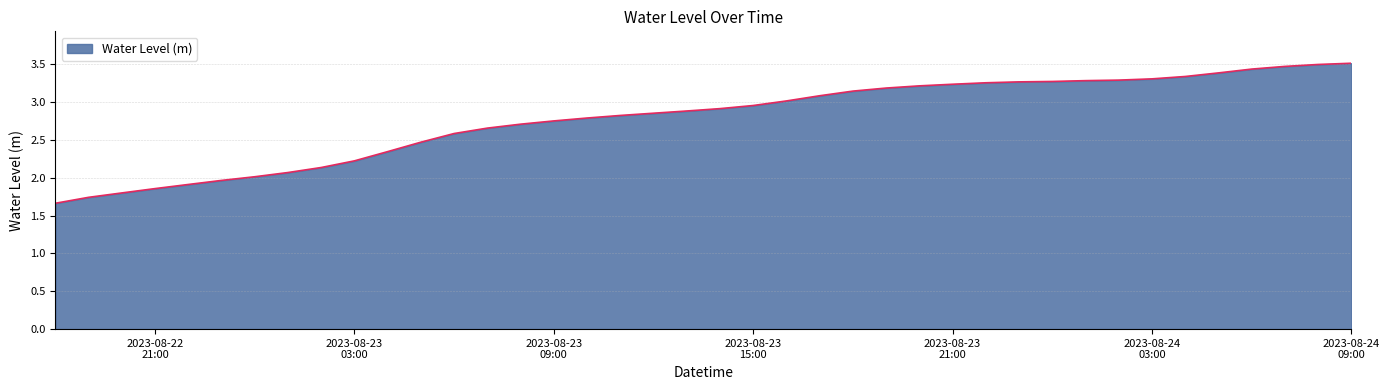

What is the greatest value displayed?

3.5